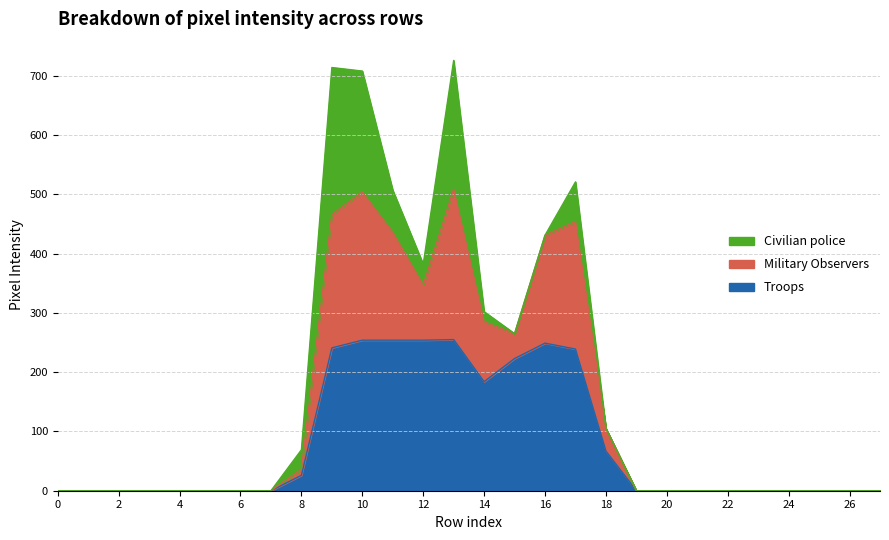

Where is the first local maximum for Troops?

13